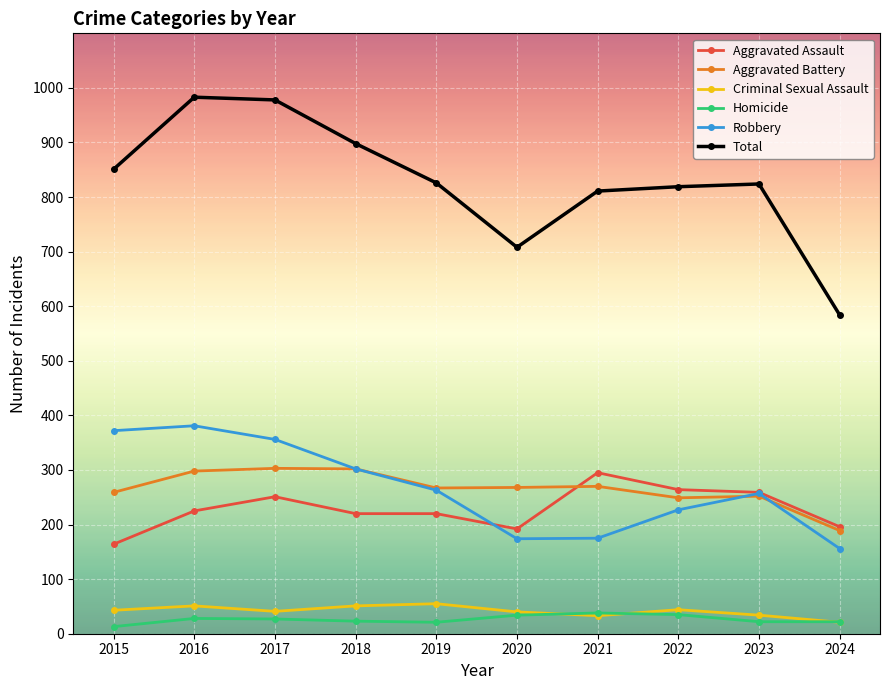

Which category has the lowest value in the Total series?

2024